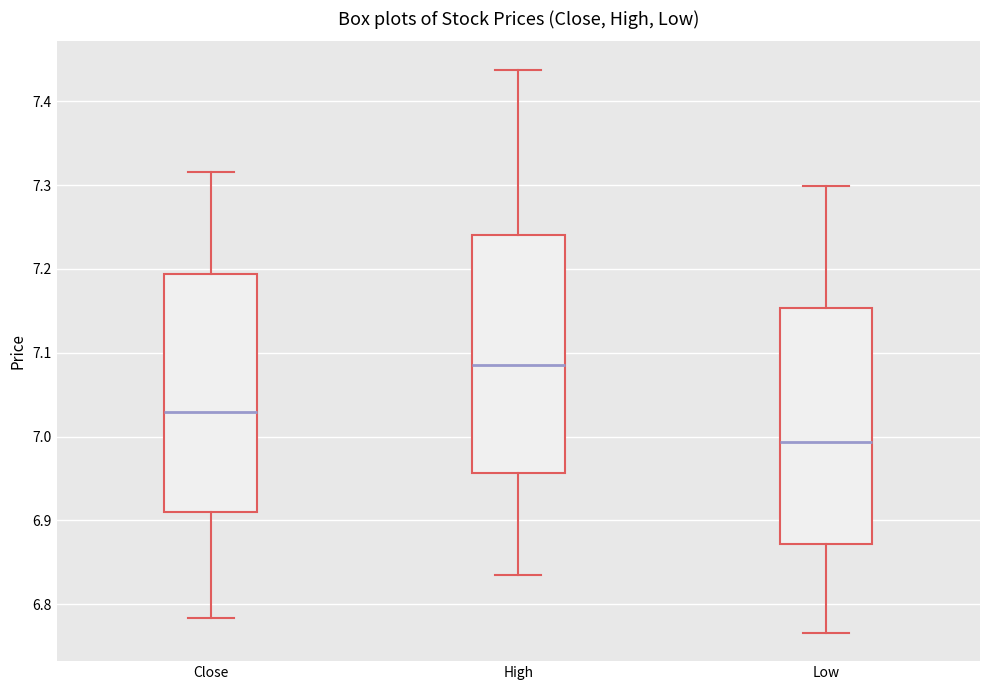

Which box's median line is the lowest?

Low